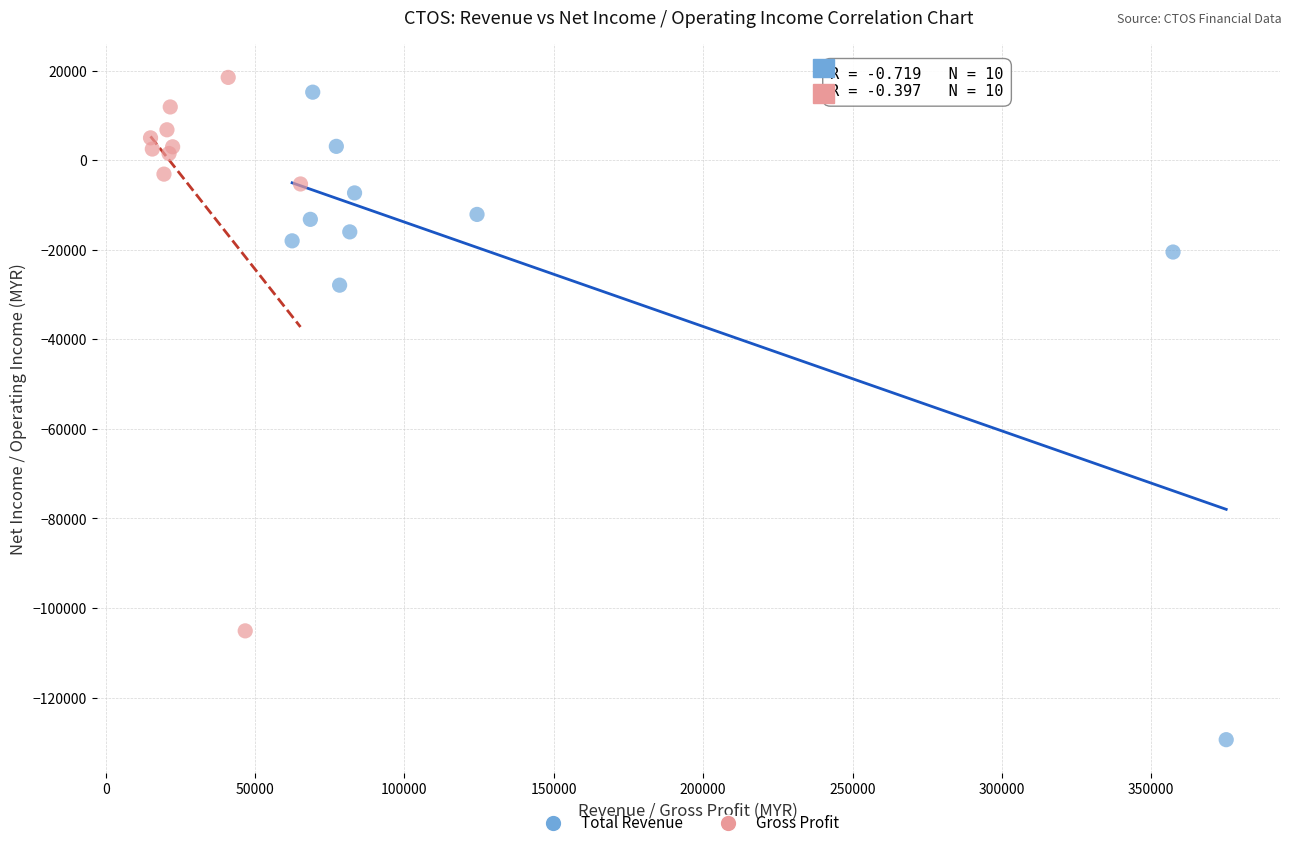

Which series has the largest Y range (max minus min)?

Total Revenue